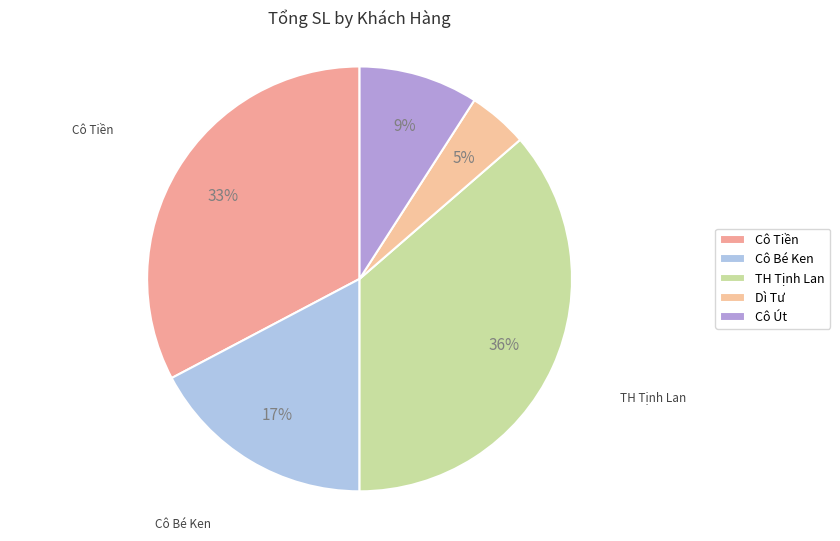

To the nearest percent, what portion does Cô Tiền represent?

33%